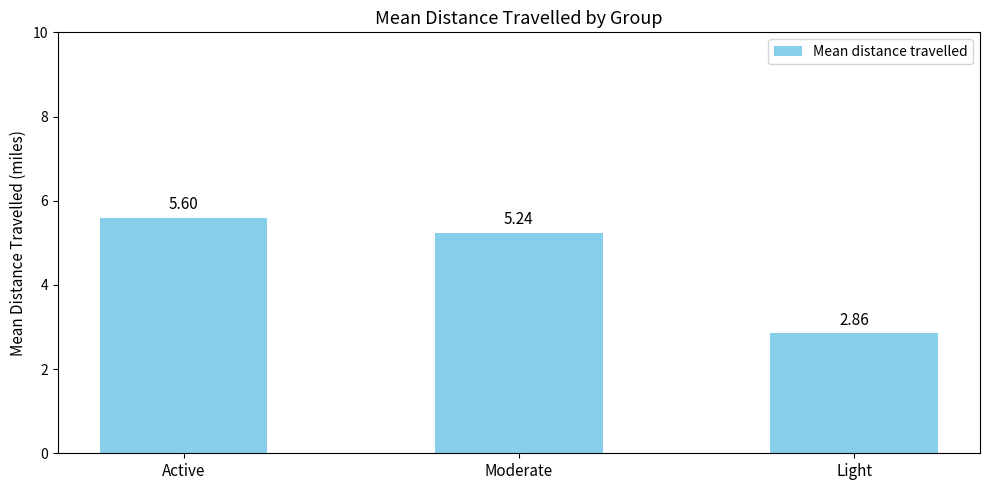

Does the chart contain stacked bars?

No